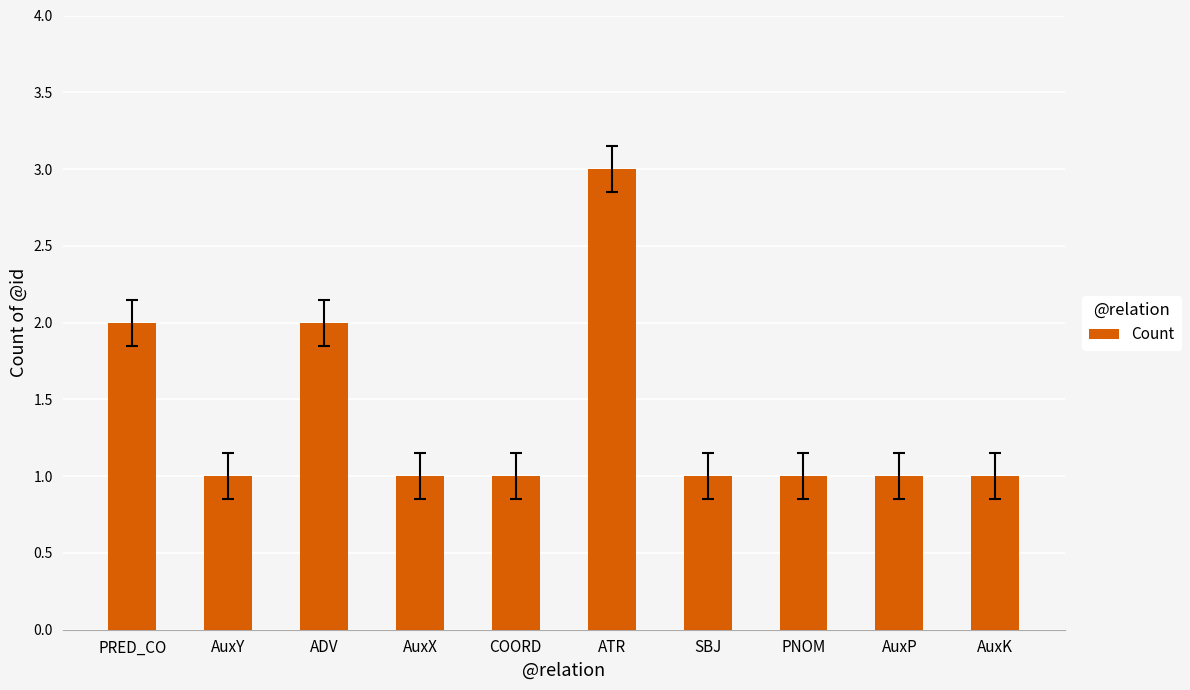

What is the change in value from ADV to AuxK?

-1